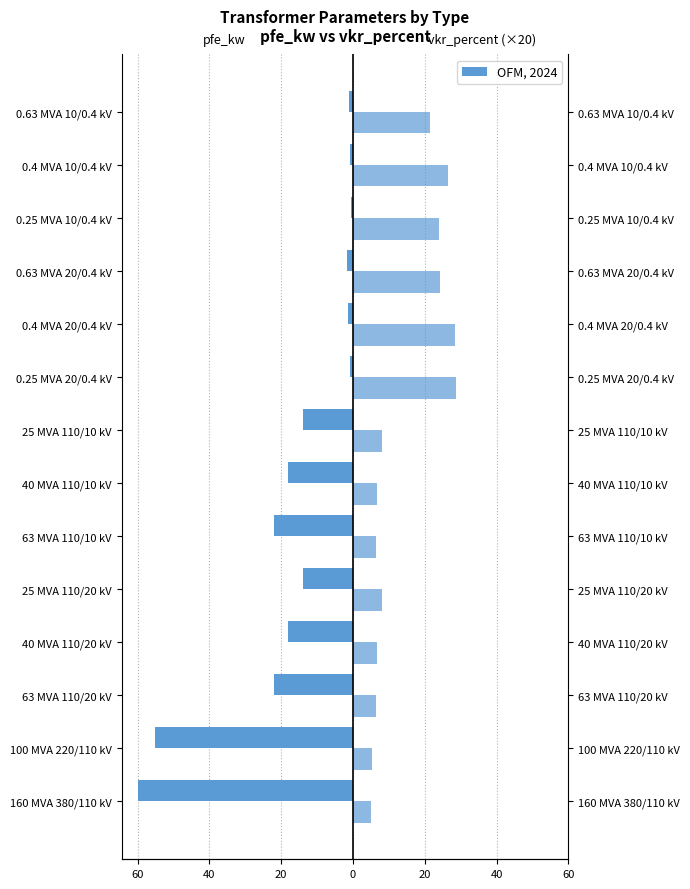

Between 0.25 MVA 20/0.4 kV and 25 MVA 110/10 kV, which is larger?

0.25 MVA 20/0.4 kV